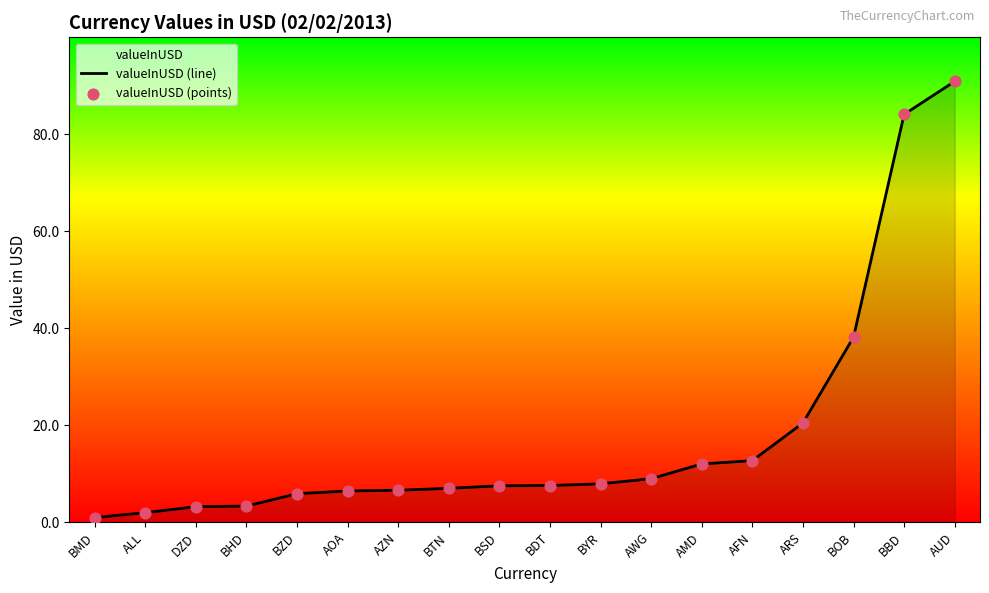

Which series has the largest total across all categories?

valueInUSD (line)